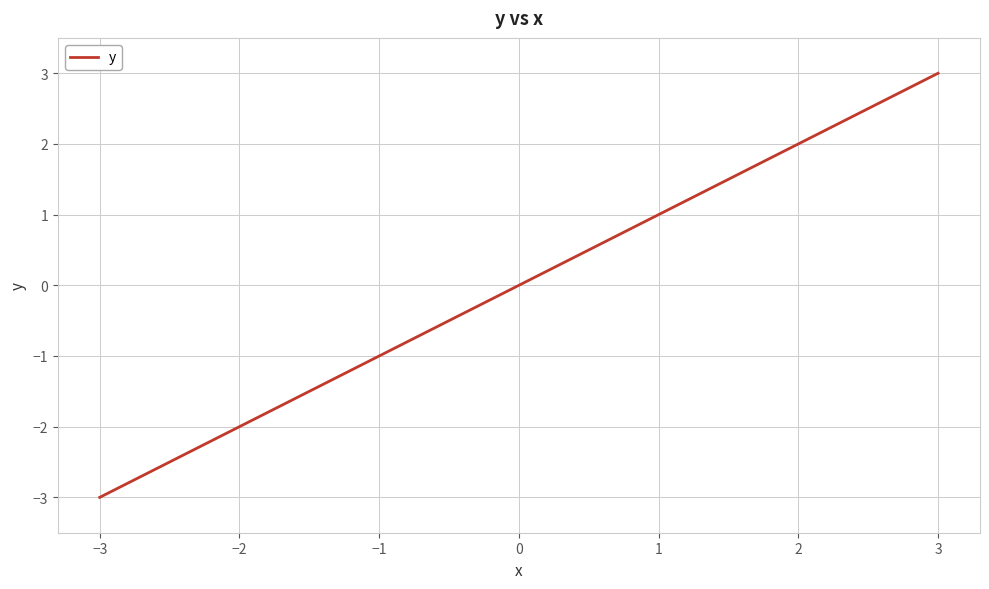

What value does the data have at 2?

2